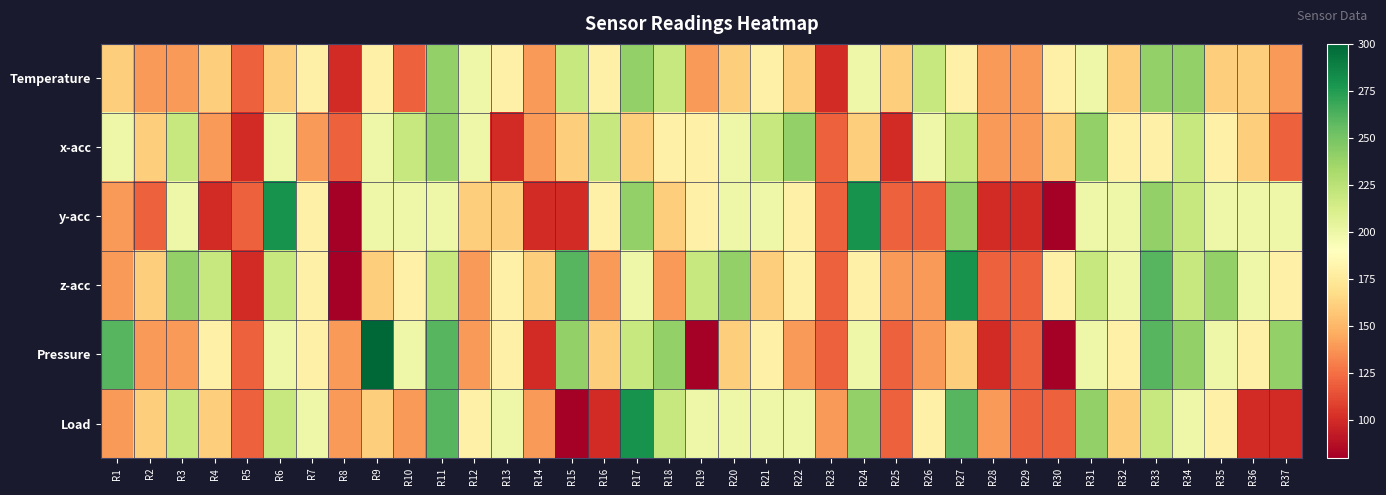

Reading left to right, what are all the values shown in this chart?

Temperature: R1=160	R2=140	R3=140	R4=160	R5=120	R6=160	R7=180	R8=100	R9=180	R10=120	R11=240	R12=200	R13=180	R14=140	R15=220	R16=180	R17=240	R18=220	R19=140	R20=160	R21=180	R22=160	R23=100	R24=200	R25=160	R26=220	R27=180	R28=140	R29=140	R30=180	R31=200	R32=160	R33=240	R34=240	R35=160	R36=160	R37=140
x-acc: R1=200	R2=160	R3=220	R4=140	R5=100	R6=200	R7=140	R8=120	R9=200	R10=220	R11=240	R12=200	R13=100	R14=140	R15=160	R16=220	R17=160	R18=180	R19=180	R20=200	R21=220	R22=240	R23=120	R24=160	R25=100	R26=200	R27=220	R28=140	R29=140	R30=160	R31=240	R32=180	R33=180	R34=220	R35=180	R36=160	R37=120
y-acc: R1=140	R2=120	R3=200	R4=100	R5=120	R6=280	R7=180	R8=80	R9=200	R10=200	R11=200	R12=160	R13=160	R14=100	R15=100	R16=180	R17=240	R18=160	R19=180	R20=200	R21=200	R22=180	R23=120	R24=280	R25=120	R26=120	R27=240	R28=100	R29=100	R30=80	R31=200	R32=200	R33=240	R34=220	R35=200	R36=200	R37=200
z-acc: R1=140	R2=160	R3=240	R4=220	R5=100	R6=220	R7=180	R8=80	R9=160	R10=180	R11=220	R12=140	R13=180	R14=160	R15=260	R16=140	R17=200	R18=140	R19=220	R20=240	R21=160	R22=180	R23=120	R24=180	R25=140	R26=140	R27=280	R28=120	R29=120	R30=180	R31=220	R32=200	R33=260	R34=220	R35=240	R36=200	R37=180
Pressure: R1=260	R2=140	R3=140	R4=180	R5=120	R6=200	R7=180	R8=140	R9=300	R10=200	R11=260	R12=140	R13=180	R14=100	R15=240	R16=160	R17=220	R18=240	R19=80	R20=160	R21=180	R22=140	R23=120	R24=200	R25=120	R26=140	R27=160	R28=100	R29=120	R30=80	R31=200	R32=180	R33=260	R34=240	R35=200	R36=180	R37=240
Load: R1=140	R2=160	R3=220	R4=160	R5=120	R6=220	R7=200	R8=140	R9=160	R10=140	R11=260	R12=180	R13=200	R14=140	R15=80	R16=100	R17=280	R18=220	R19=200	R20=200	R21=200	R22=200	R23=140	R24=240	R25=120	R26=180	R27=260	R28=140	R29=120	R30=120	R31=240	R32=160	R33=220	R34=200	R35=180	R36=100	R37=100